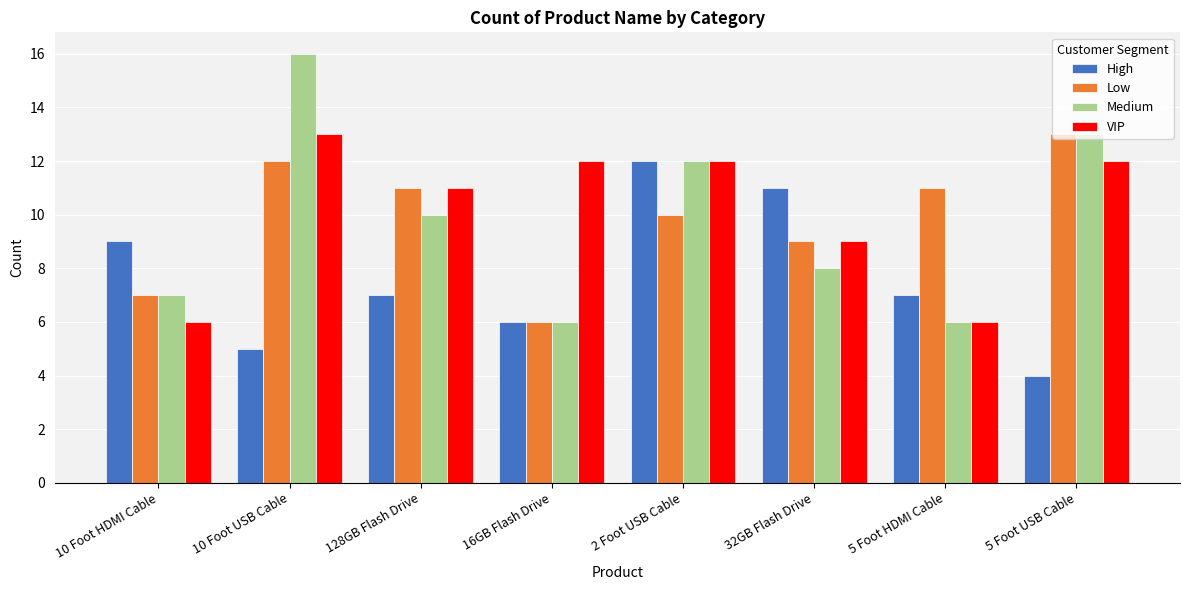

Reading left to right, transcribe all the data shown in this chart.

High: 10 Foot HDMI Cable=9	10 Foot USB Cable=5	128GB Flash Drive=7	16GB Flash Drive=6	2 Foot USB Cable=12	32GB Flash Drive=11	5 Foot HDMI Cable=7	5 Foot USB Cable=4
Low: 10 Foot HDMI Cable=7	10 Foot USB Cable=12	128GB Flash Drive=11	16GB Flash Drive=6	2 Foot USB Cable=10	32GB Flash Drive=9	5 Foot HDMI Cable=11	5 Foot USB Cable=13
Medium: 10 Foot HDMI Cable=7	10 Foot USB Cable=16	128GB Flash Drive=10	16GB Flash Drive=6	2 Foot USB Cable=12	32GB Flash Drive=8	5 Foot HDMI Cable=6	5 Foot USB Cable=13
VIP: 10 Foot HDMI Cable=6	10 Foot USB Cable=13	128GB Flash Drive=11	16GB Flash Drive=12	2 Foot USB Cable=12	32GB Flash Drive=9	5 Foot HDMI Cable=6	5 Foot USB Cable=12